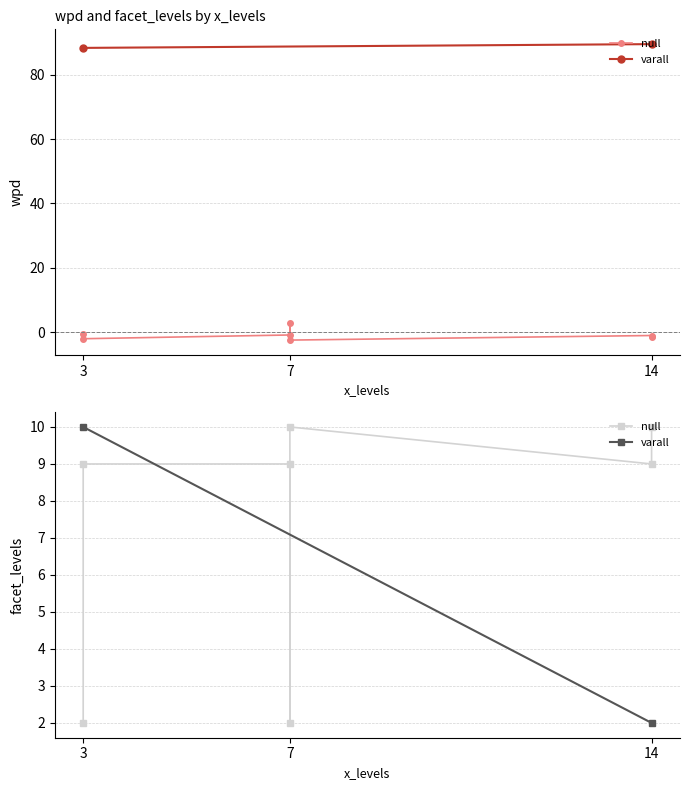

At which label does facet_levels reach its minimum?

14